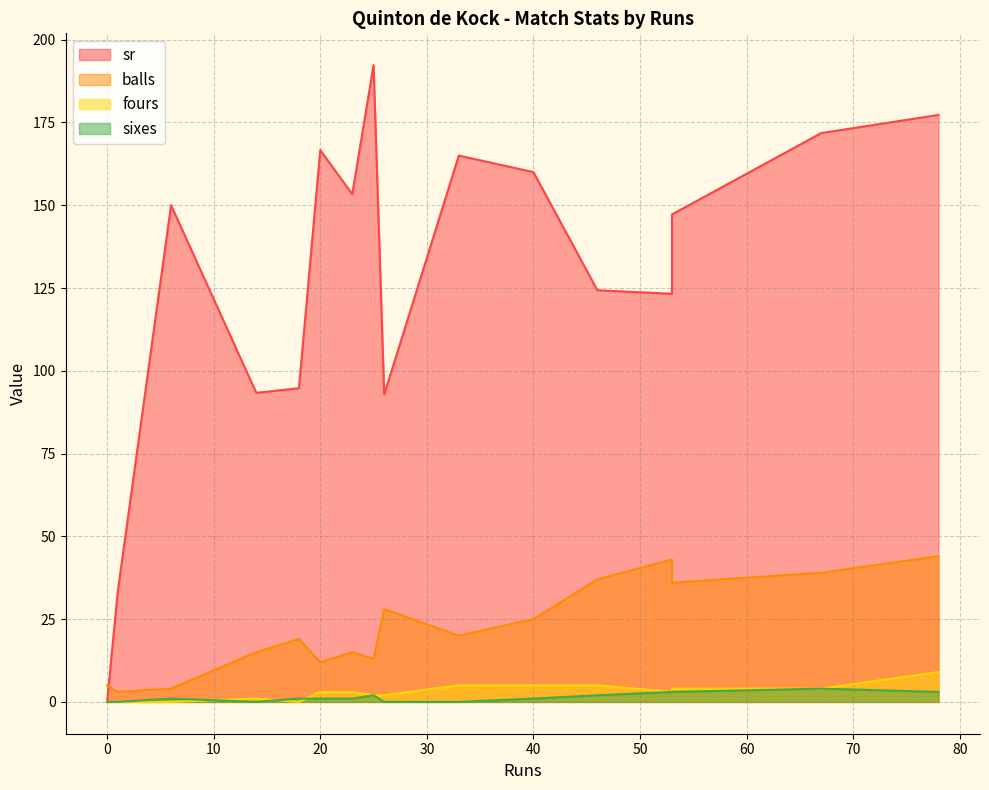

List the series in order of their peak value, lowest first.

sixes, fours, balls, sr